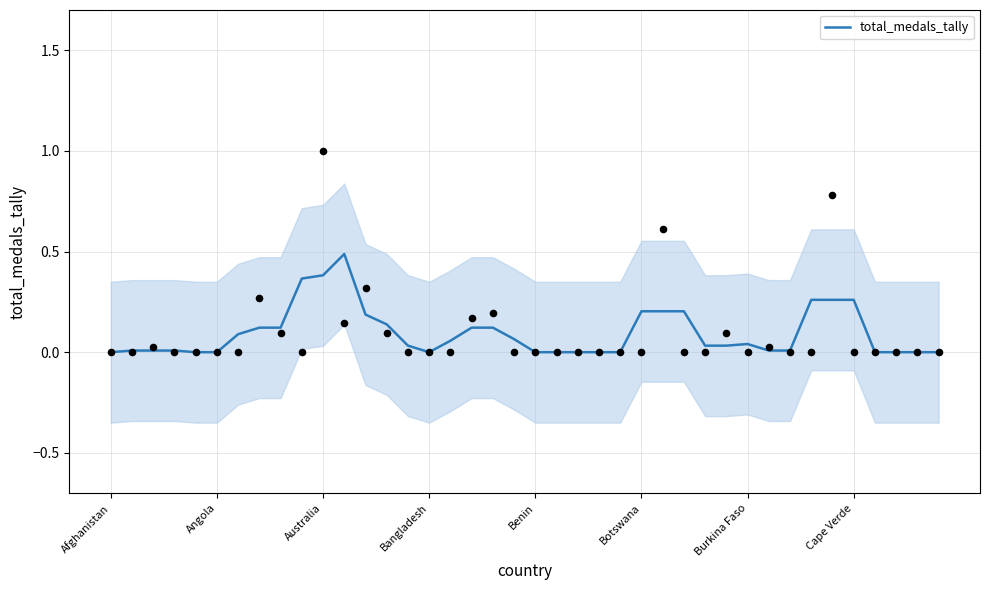

What is the maximum value for total_medals_tally?

0.5